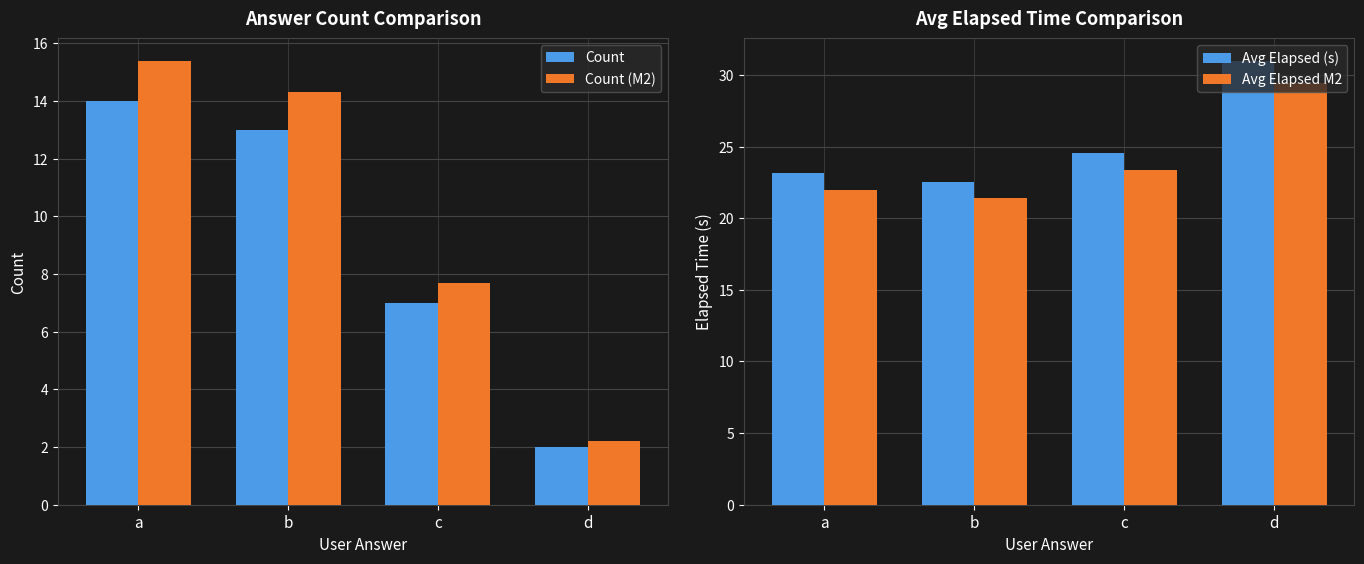

What is the value of the Avg Elapsed (s) bar at the 2nd from the left?

22.5